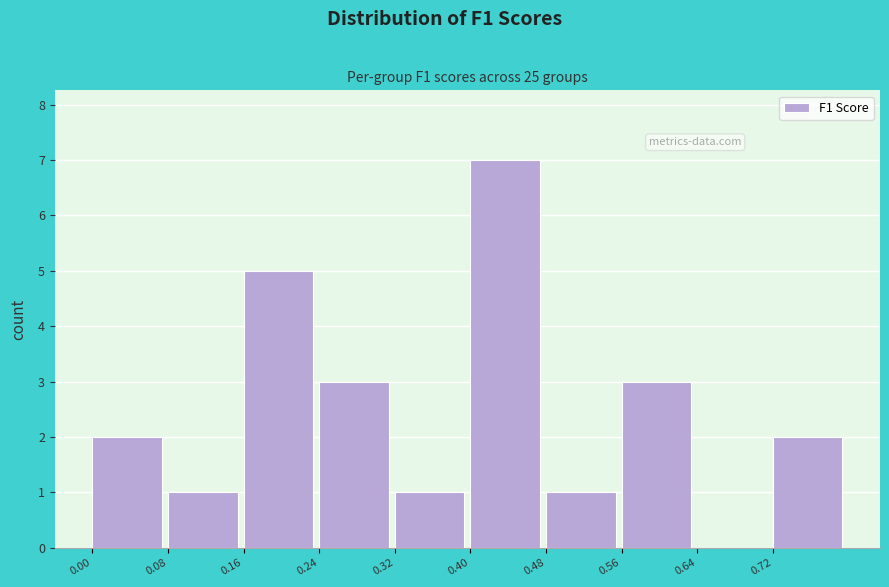

Reading left to right, list every bar in this chart as the range it spans on the x-axis followed by its height. The values are not printed on the chart, so give them approximately, as read against the axis.

0.00 to 0.08: 2
0.08 to 0.16: 1
0.16 to 0.24: 5
0.24 to 0.32: 3
0.32 to 0.40: 1
0.40 to 0.48: 7
0.48 to 0.56: 1
0.56 to 0.64: 3
0.64 to 0.72: 0
0.72 to 0.80: 2